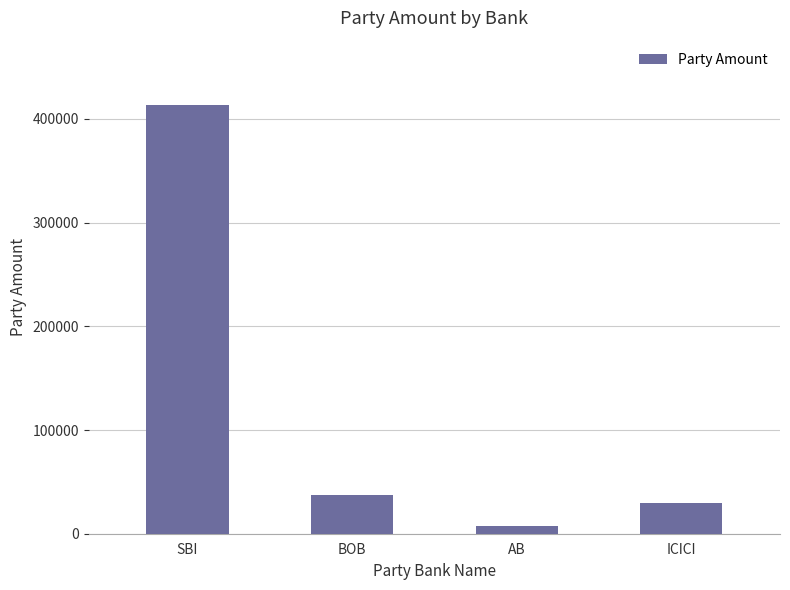

Where does the data first go above 37483?

SBI